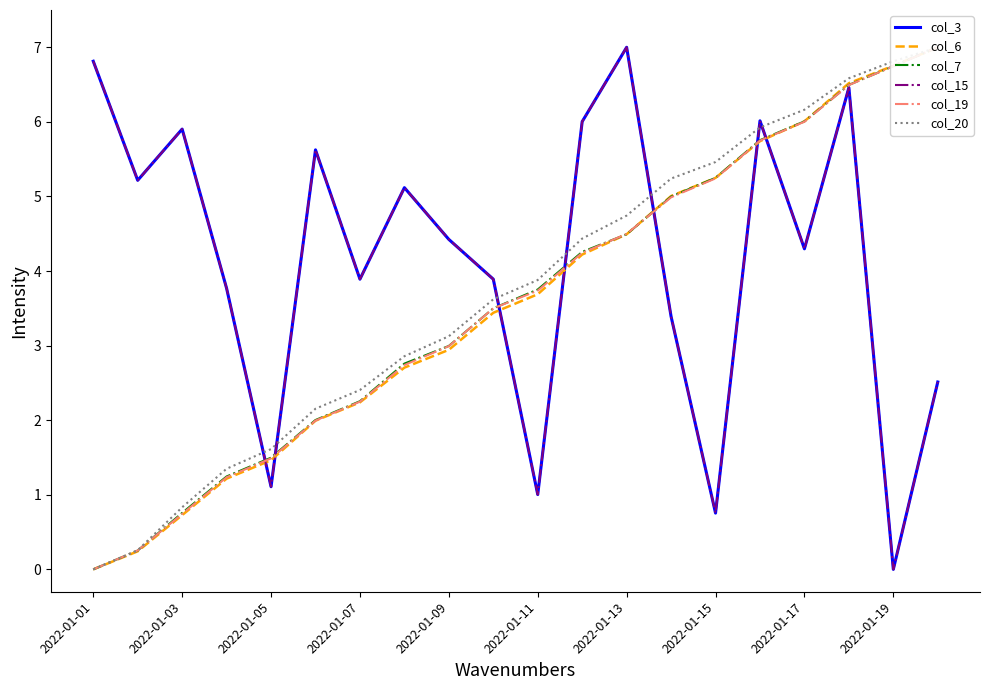

True or false: col_7 and col_20 cross at least once.

False